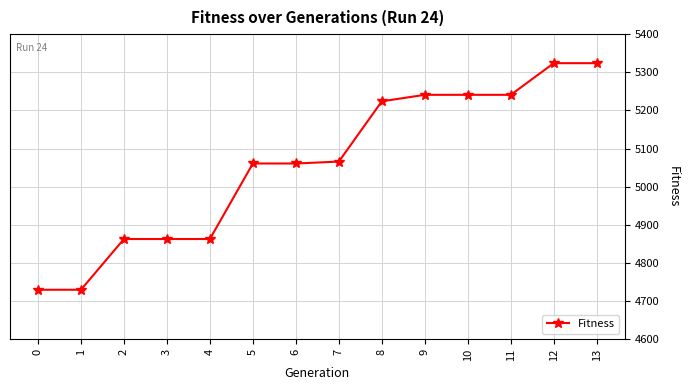

What is the minimum value shown in the chart?

4730